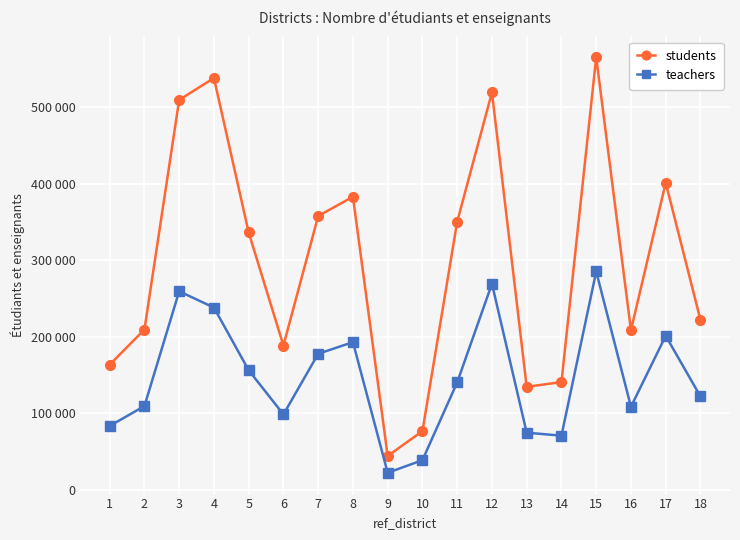

What is the average value of the teachers series?

147330